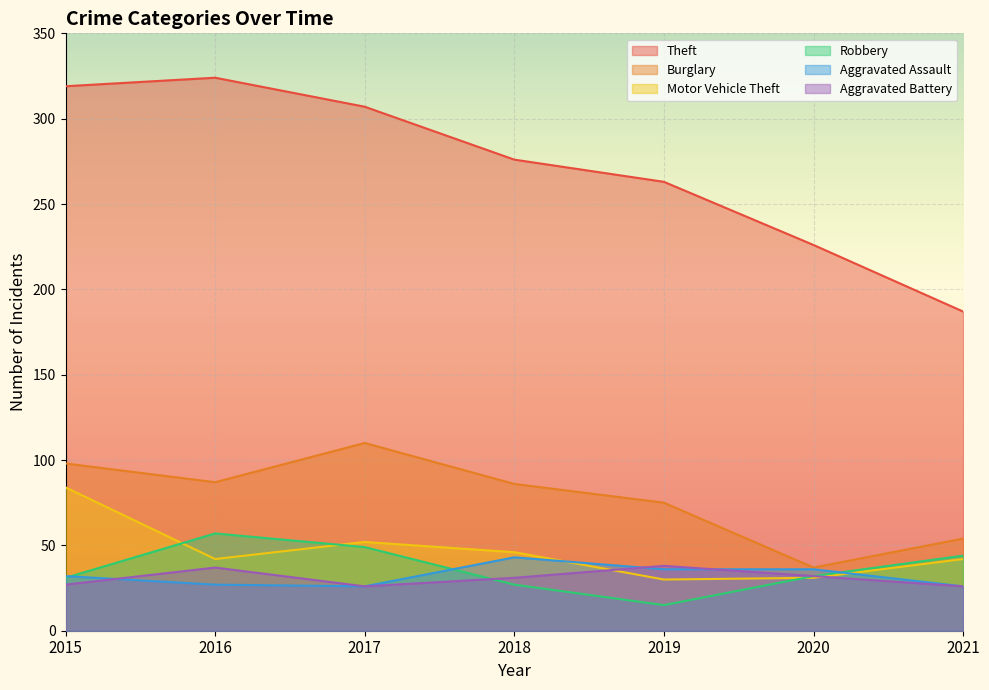

In Motor Vehicle Theft, how many points are lower than both neighbors (excluding endpoints)?

2